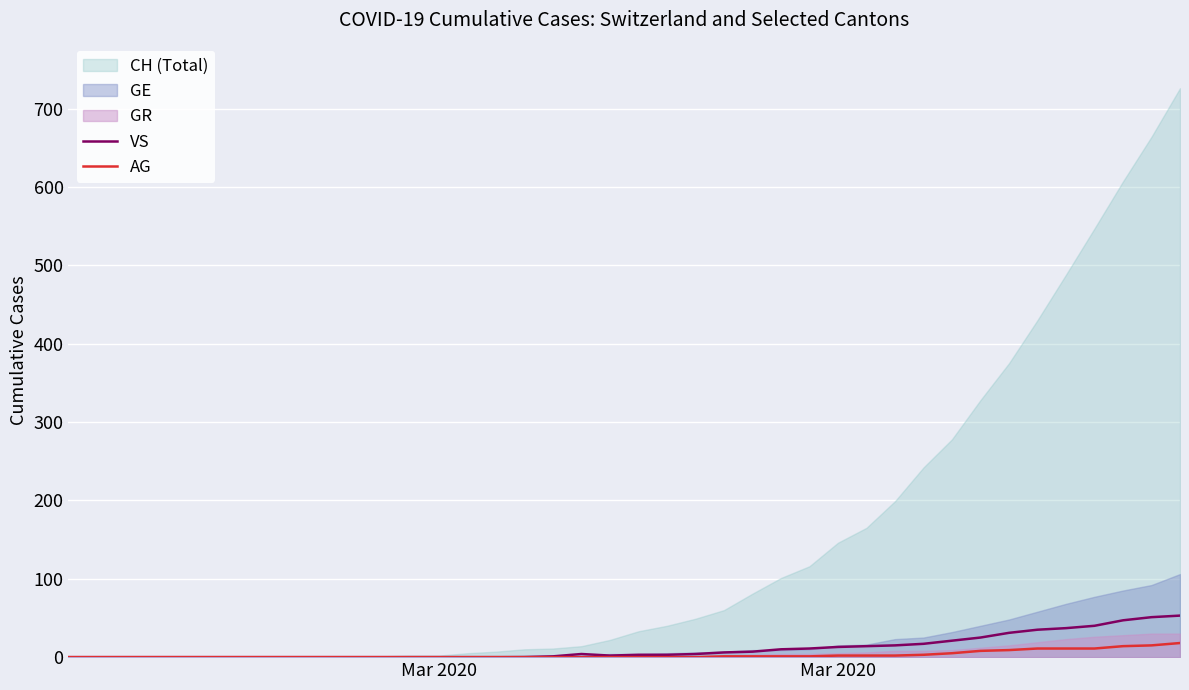

True or false: VS has a value of 6 at 22.

False